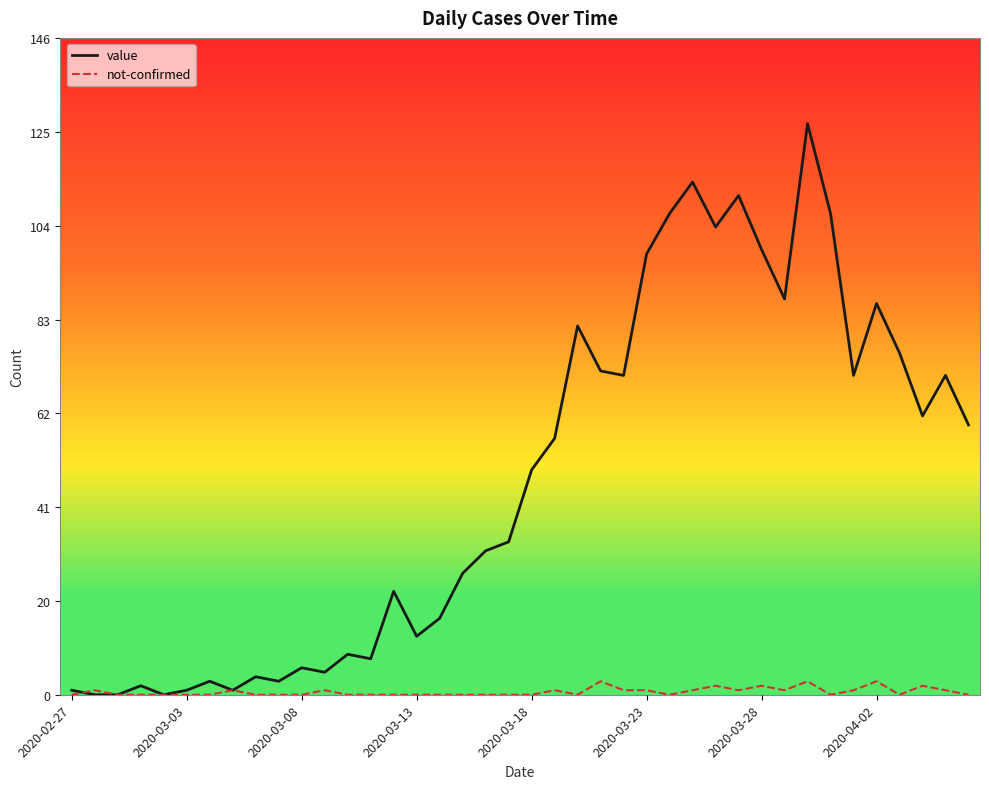

Which series has the largest range (max minus min)?

value